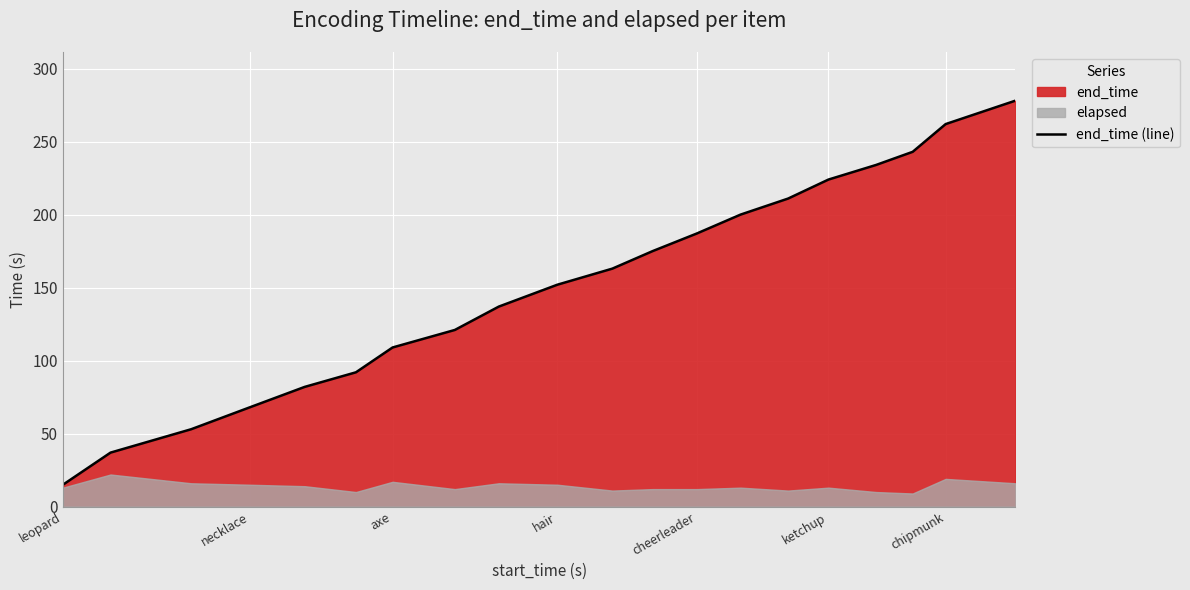

What is the difference between the second highest and second lowest values?

225